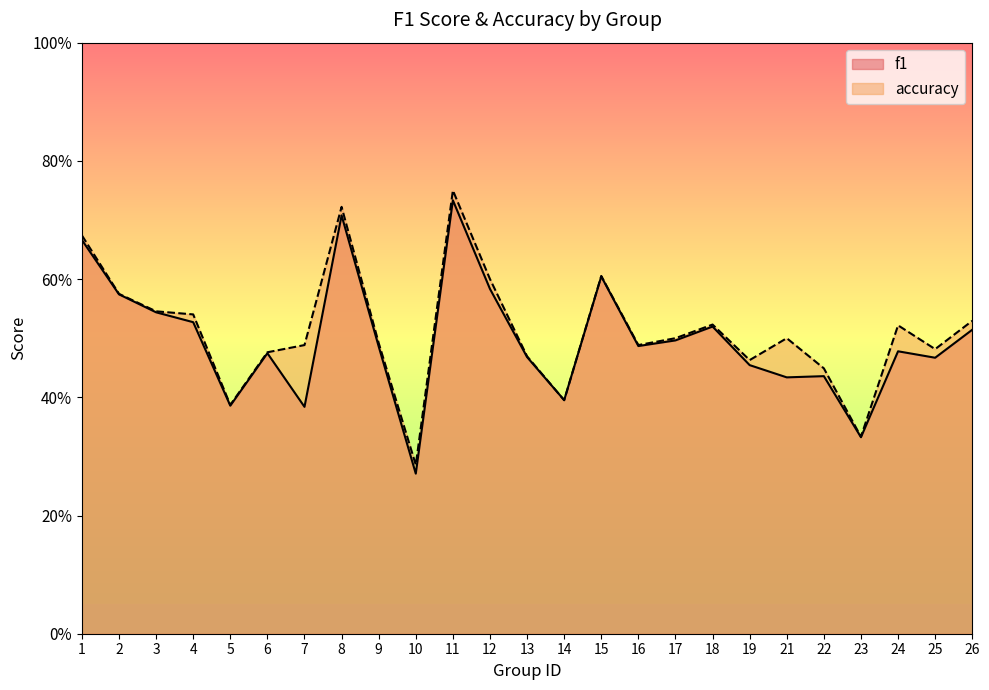

Is it true that accuracy equals 0.7 at 7?

False